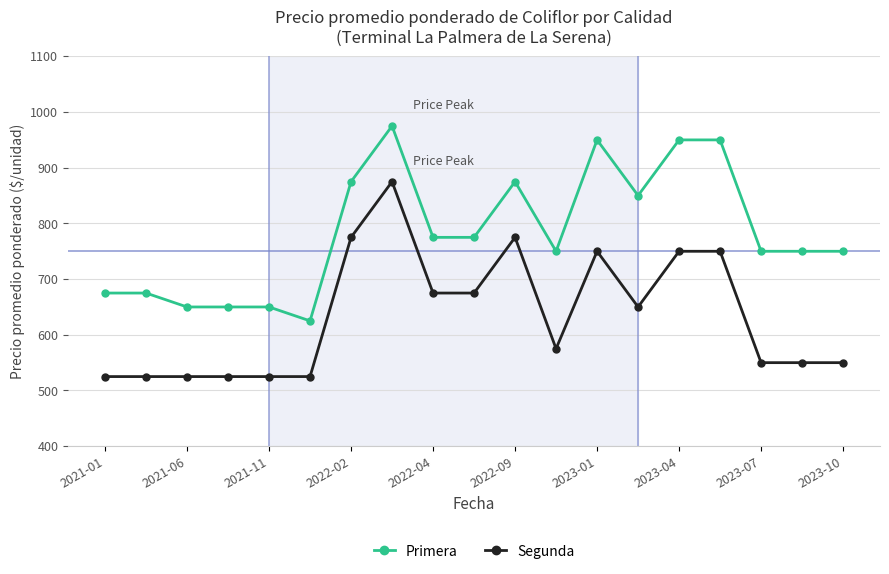

What is the value of the Segunda point at the 17th from the left?

550